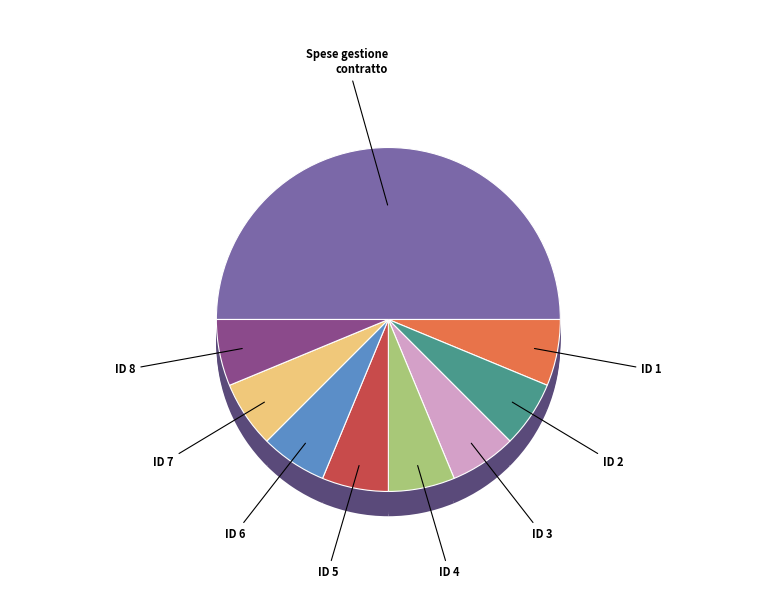

Does ID 5 represent more than half of the total?

No